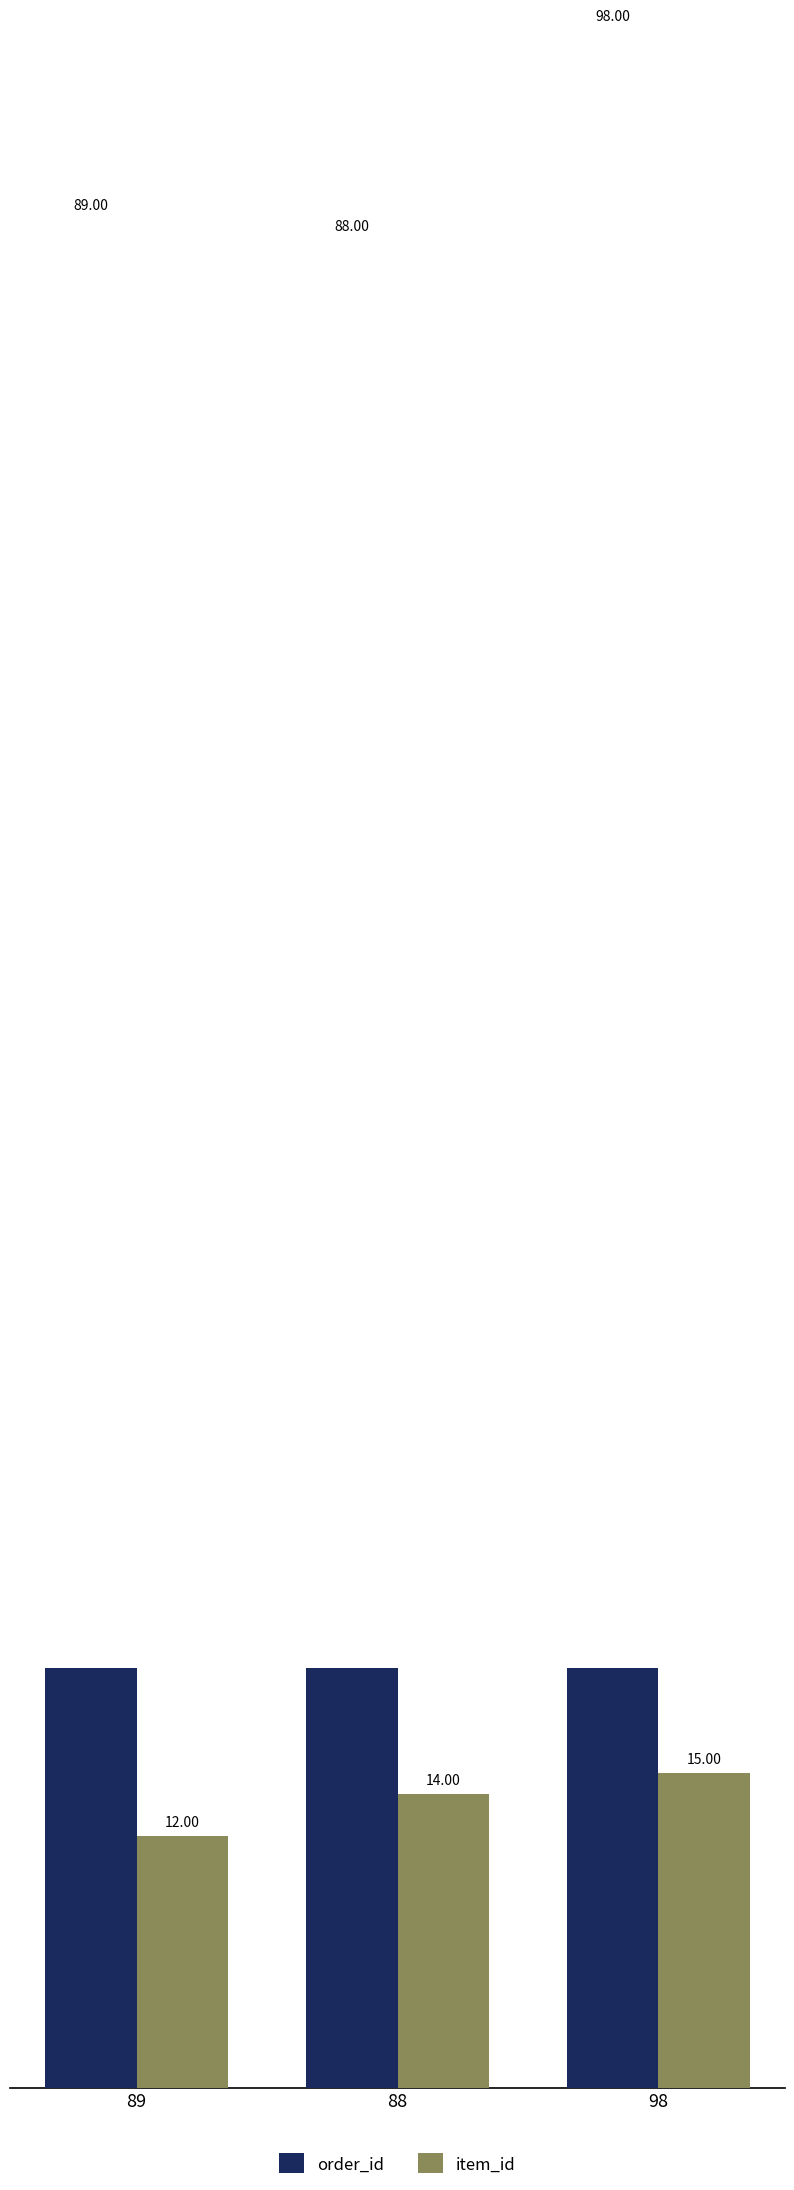

Rank the categories by item_id value from lowest to highest.

89, 88, 98